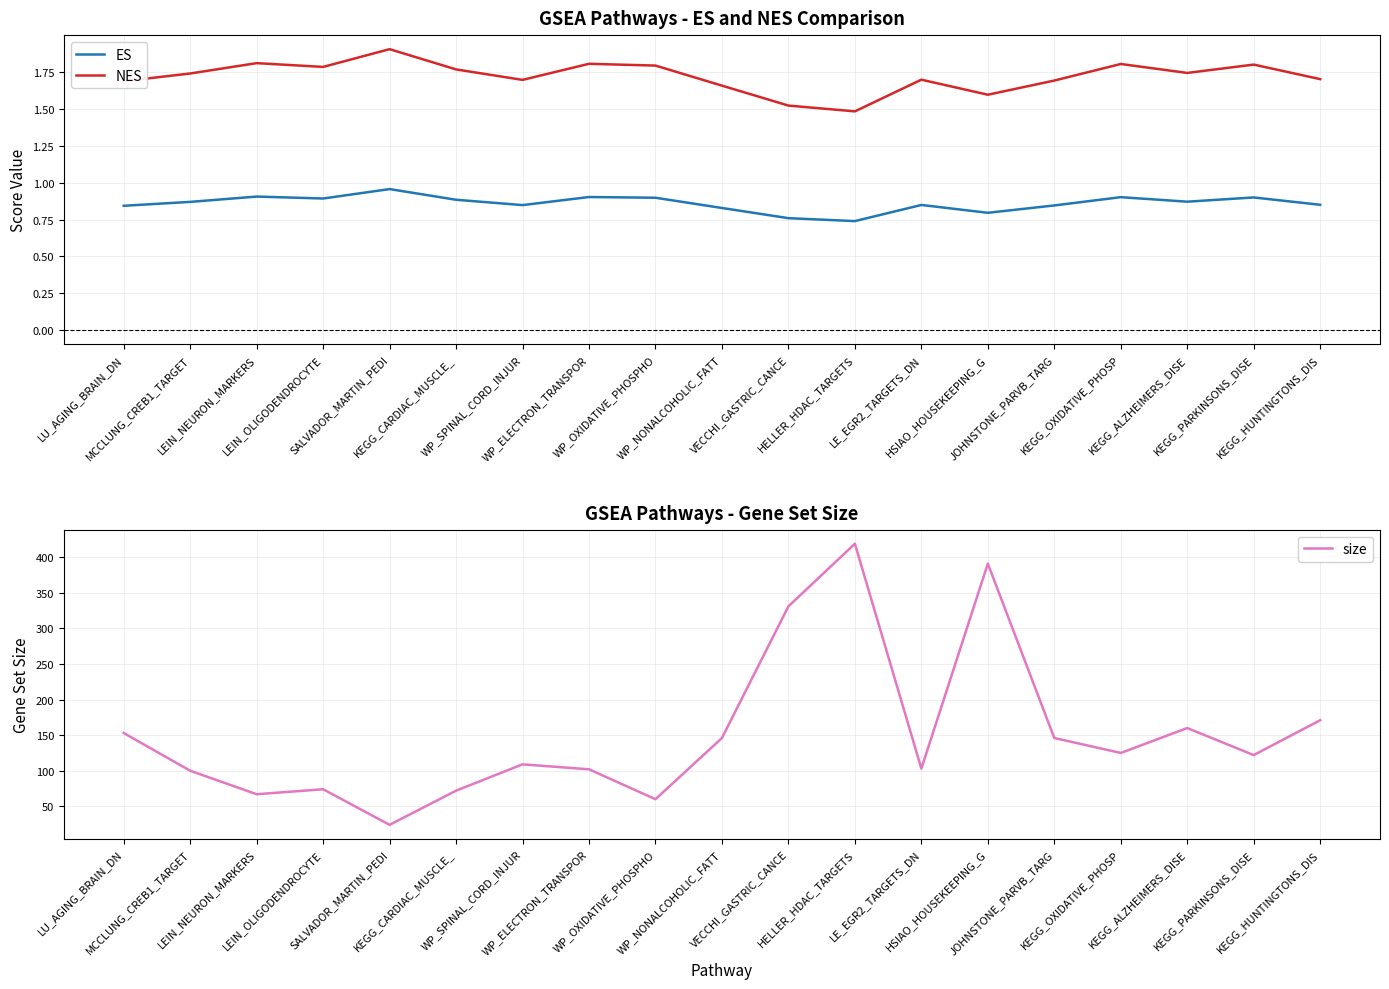

List the labels in order of size value, largest first.

HELLER_HDAC_TARGETS, HSIAO_HOUSEKEEPING_G, VECCHI_GASTRIC_CANCE, KEGG_HUNTINGTONS_DIS, KEGG_ALZHEIMERS_DISE, LU_AGING_BRAIN_DN, WP_NONALCOHOLIC_FATT, JOHNSTONE_PARVB_TARG, KEGG_OXIDATIVE_PHOSP, KEGG_PARKINSONS_DISE, WP_SPINAL_CORD_INJUR, LE_EGR2_TARGETS_DN, WP_ELECTRON_TRANSPOR, MCCLUNG_CREB1_TARGET, LEIN_OLIGODENDROCYTE, KEGG_CARDIAC_MUSCLE_, LEIN_NEURON_MARKERS, WP_OXIDATIVE_PHOSPHO, SALVADOR_MARTIN_PEDI